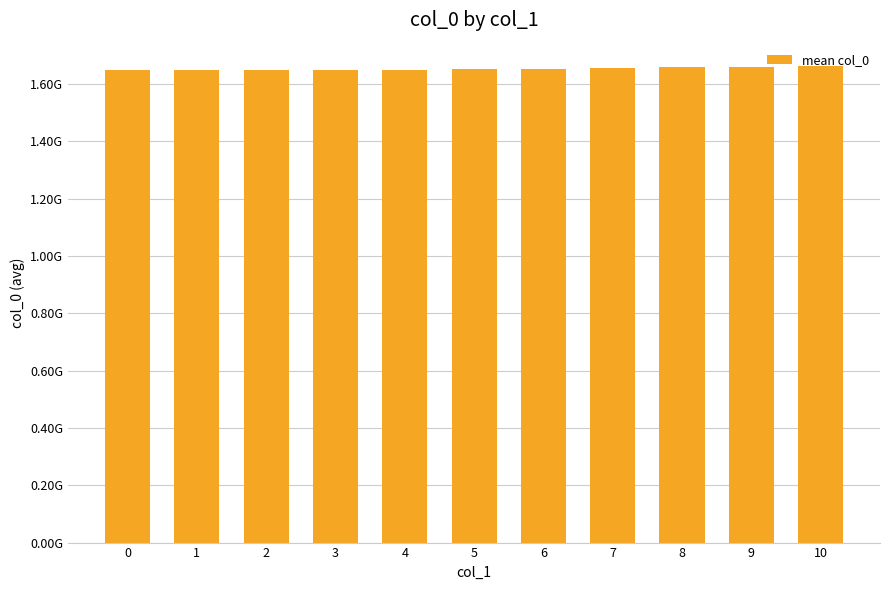

Does the chart contain any negative values?

No